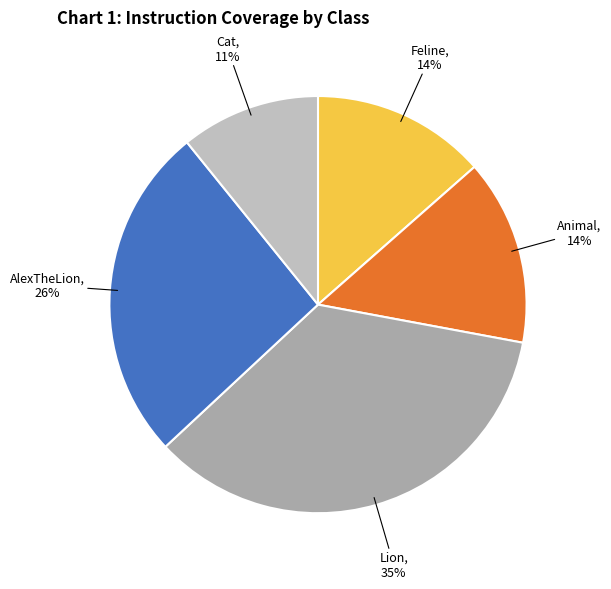

Count the number of slices in the pie.

5